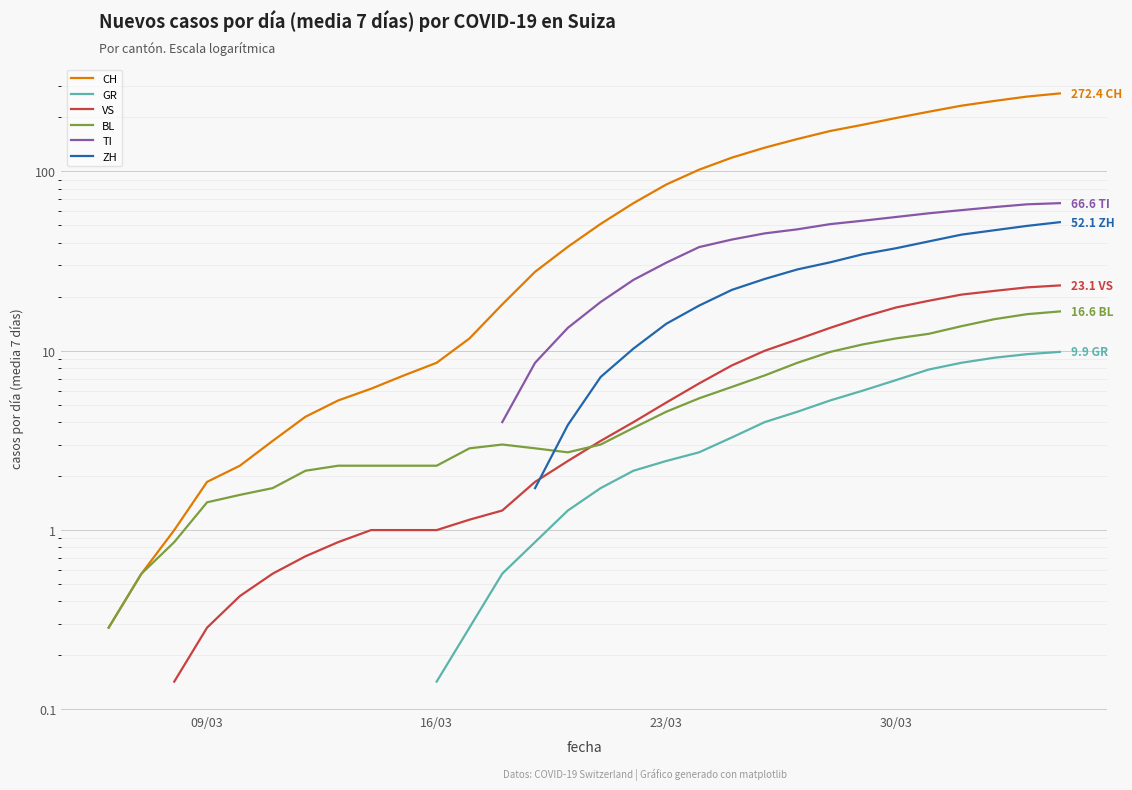

How many data points does each series have?

40